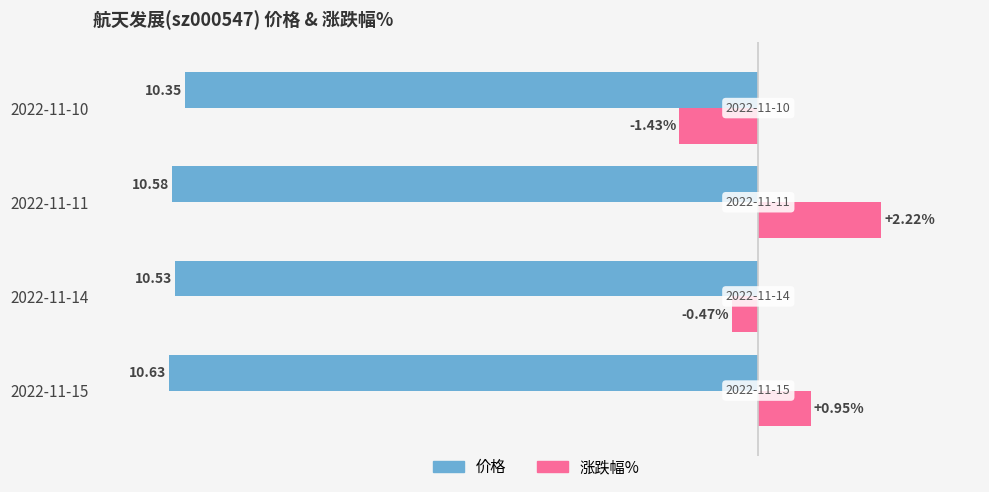

List the series in order of their overall mean, lowest first.

价格, 涨跌幅%